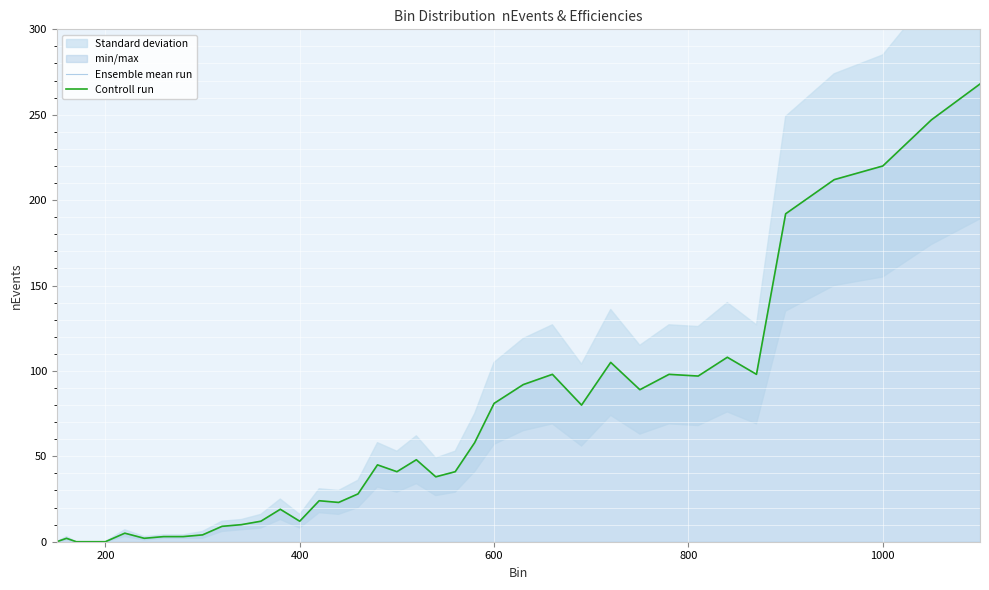

Count the number of categories in the chart.

40